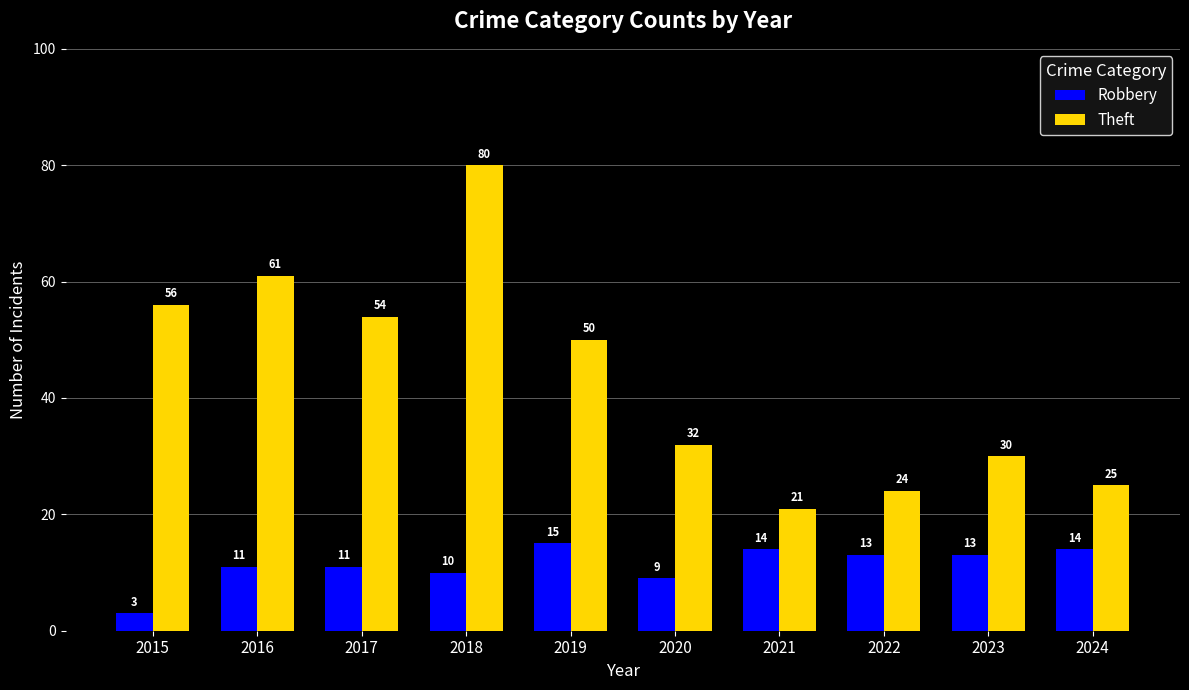

Reading left to right, transcribe all the data shown in this chart.

Robbery: 2015=3	2016=11	2017=11	2018=10	2019=15	2020=9	2021=14	2022=13	2023=13	2024=14
Theft: 2015=56	2016=61	2017=54	2018=80	2019=50	2020=32	2021=21	2022=24	2023=30	2024=25